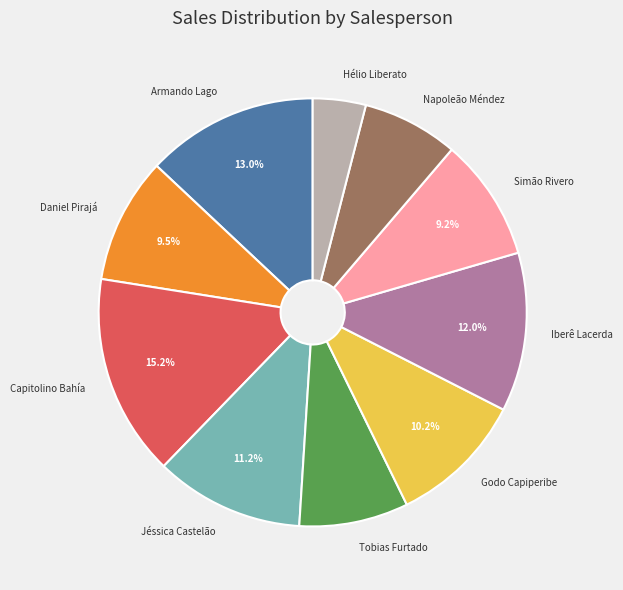

Does any single category account for the majority?

No